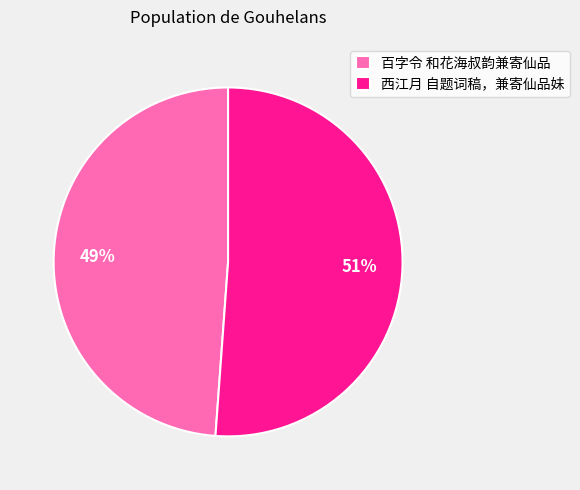

Which slice is the smallest?

百字令 和花海叔韵兼寄仙品